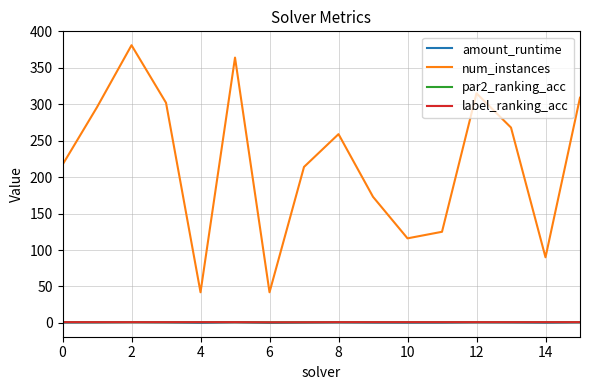

True or false: par2_ranking_acc and num_instances intersect in this chart.

False